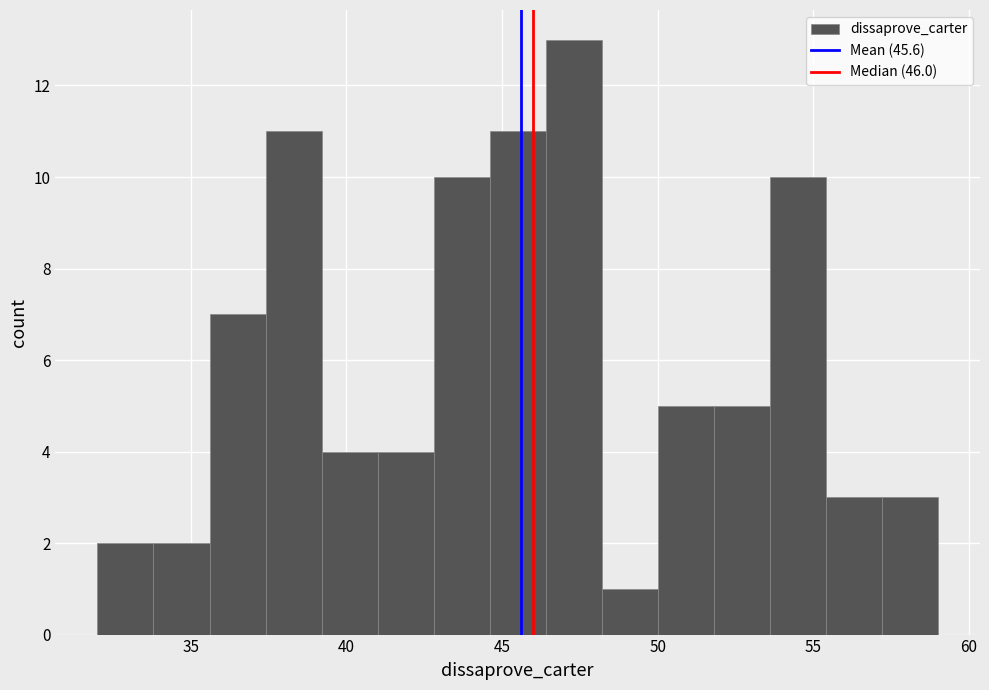

Read against the x-axis, roughly where is the centre of the tallest bar?

47.5